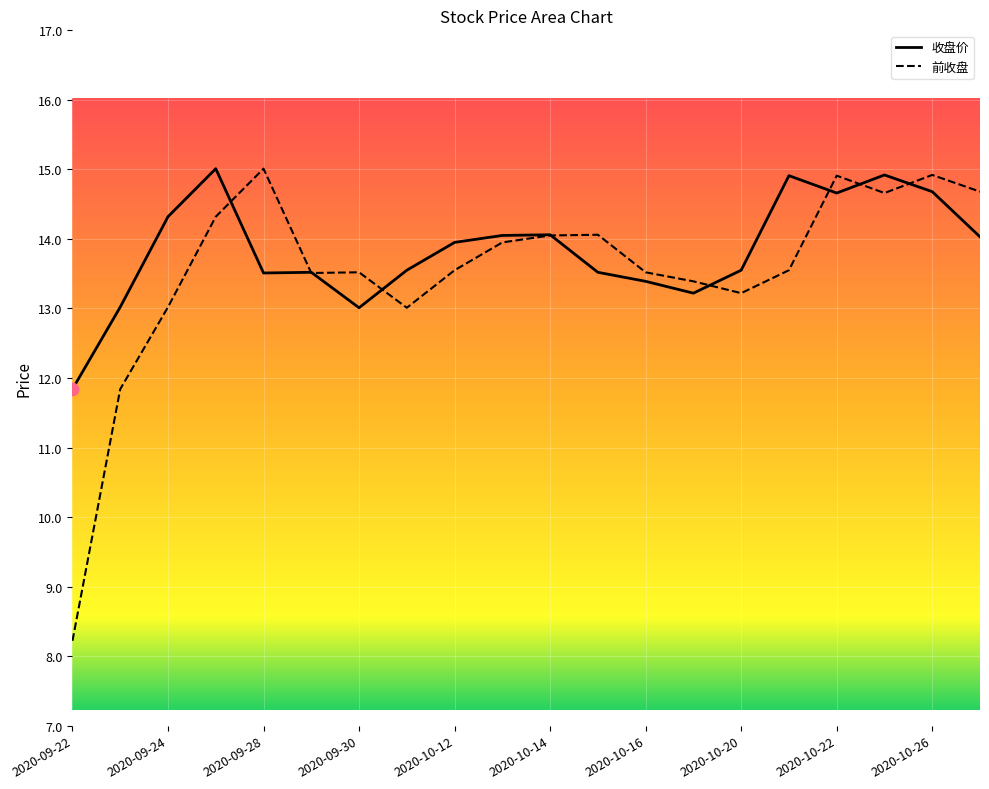

What is the total value across all series at 2020-10-19?

26.6